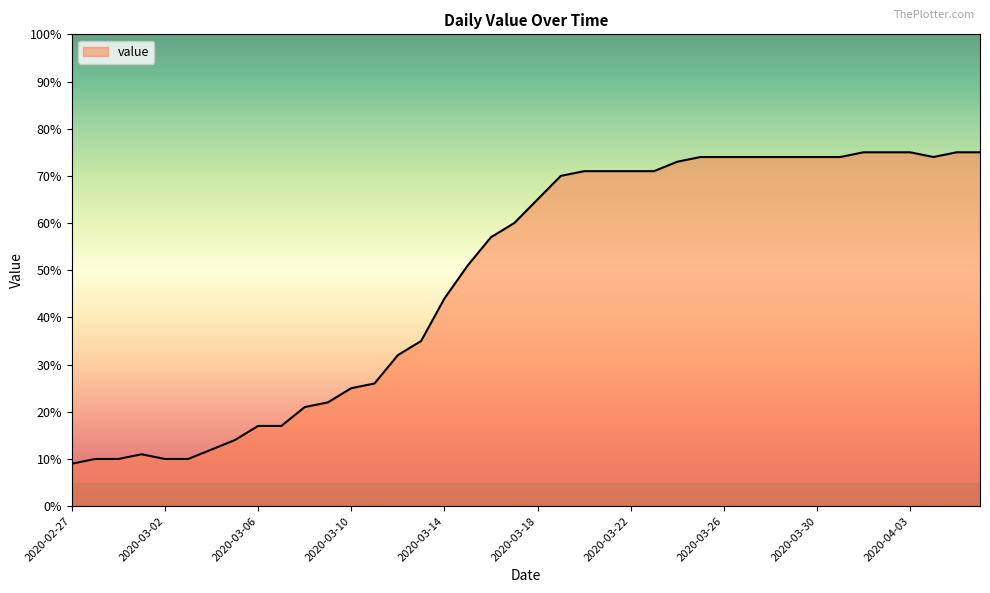

What is the smallest value displayed?

9